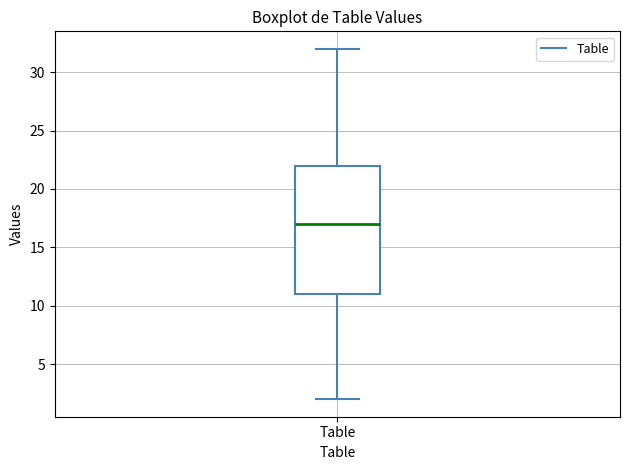

Where does the lower whisker of the box for Table end on the y-axis? The values are not printed on the chart, so give them approximately, as read against the axis.

2